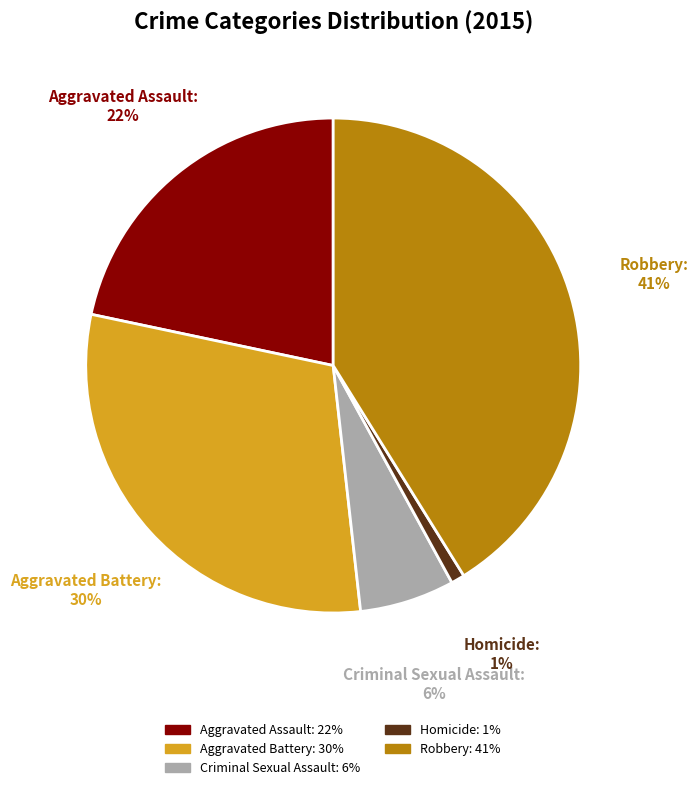

What is the smallest slice in the pie chart?

Homicide